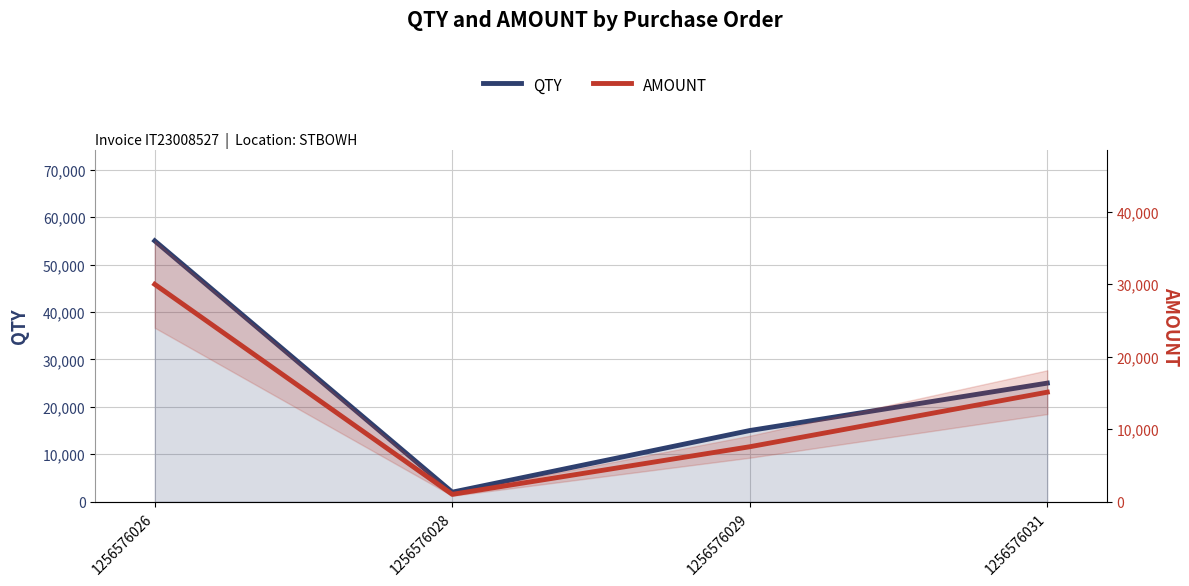

Is the value of QTY at 1256576031 greater than the value of AMOUNT at 1256576026?

No